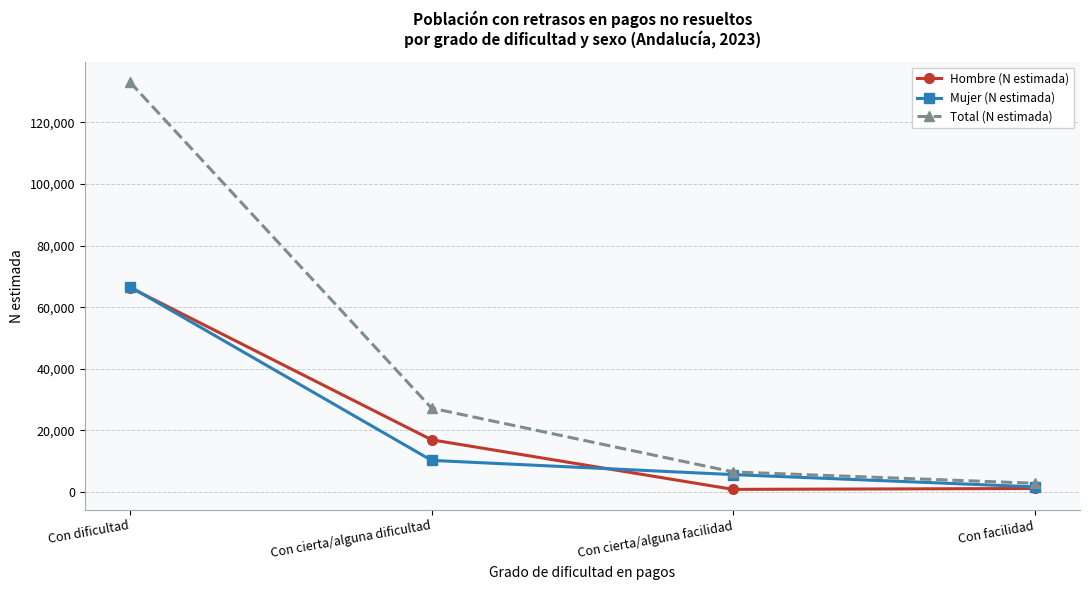

What is the approximate value of Hombre (N estimada) at Con cierta/alguna dificultad?

16962